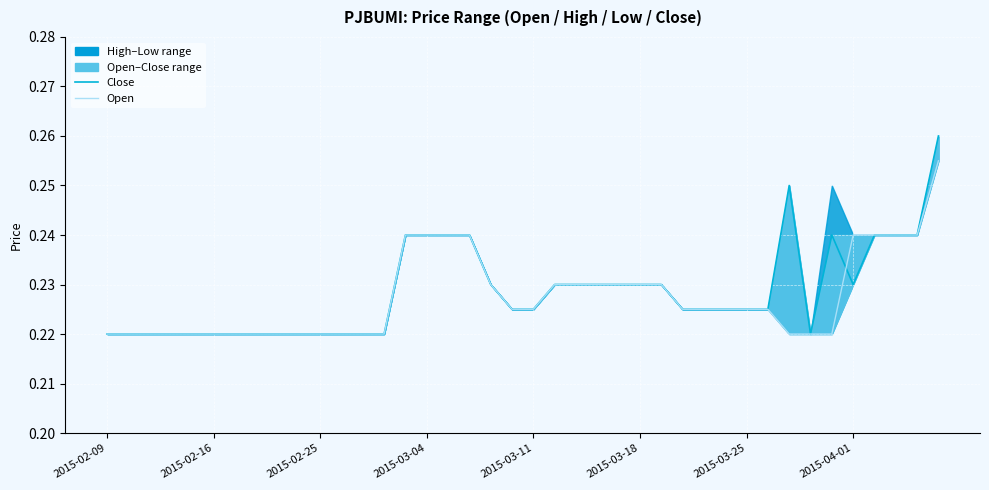

Is it true that open equals 0.2 at 33?

True